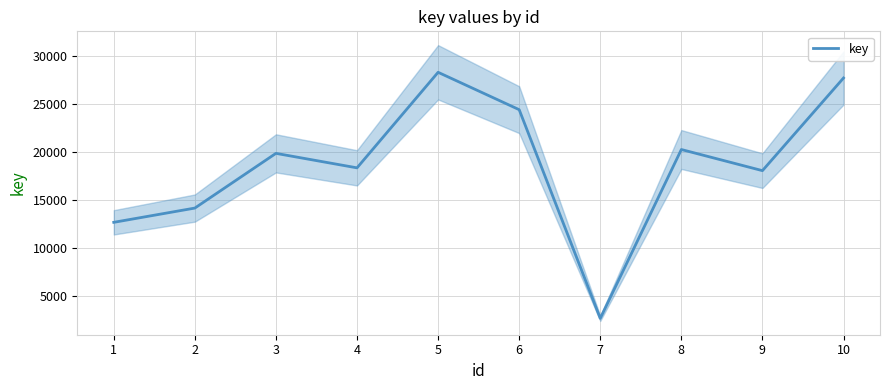

Which label corresponds to the smallest value in the chart?

7